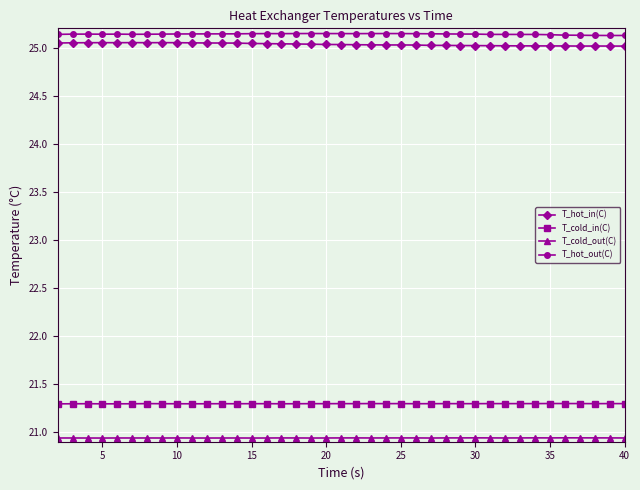

True or false: T_hot_out(C) and T_cold_in(C) cross at least once.

False